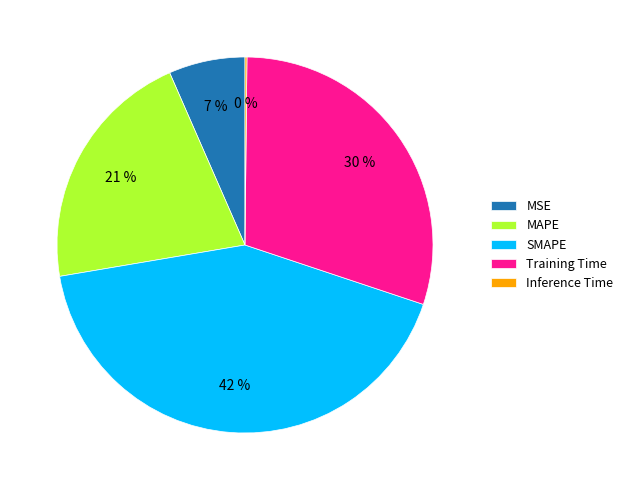

Is it true that MAPE is 6% of the pie?

False